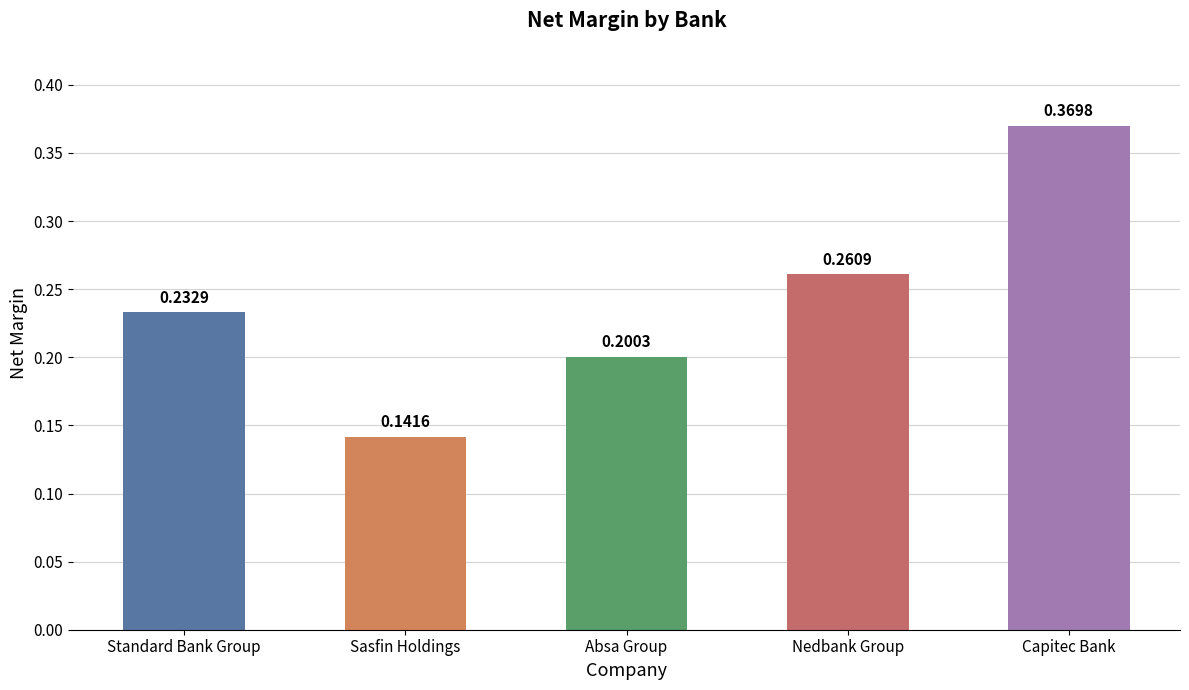

Where is the data nearest to the value 0?

Sasfin Holdings